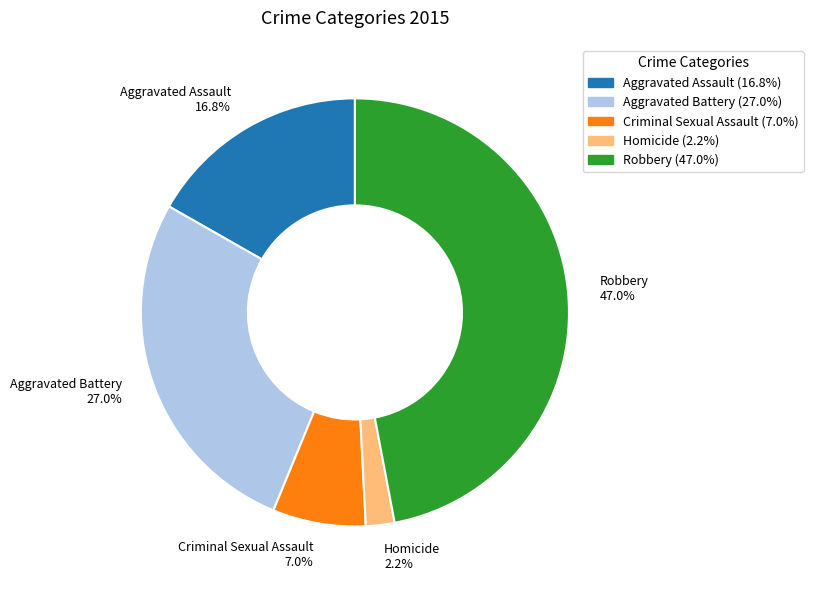

Is Aggravated Battery the majority of the pie?

No